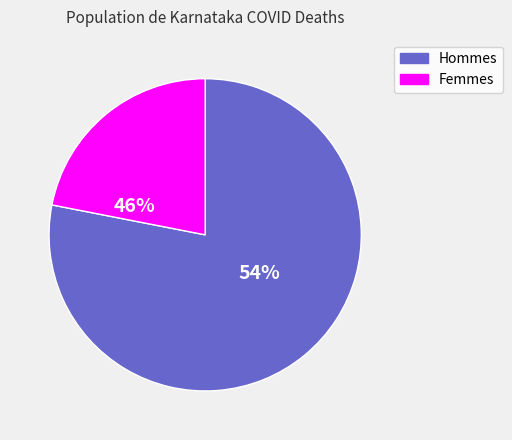

To the nearest percent, what is the difference between the M and F slice percentages?

56%